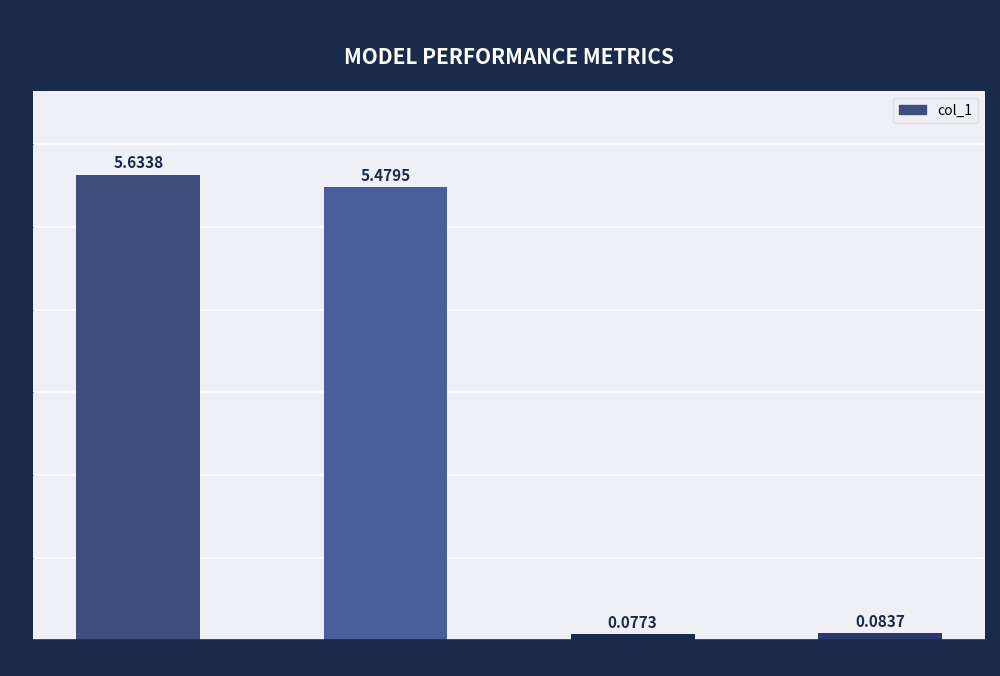

List the labels in order of value, smallest first.

TRAINING TIME, INFERENCE TIME, SMAPE, MAPE